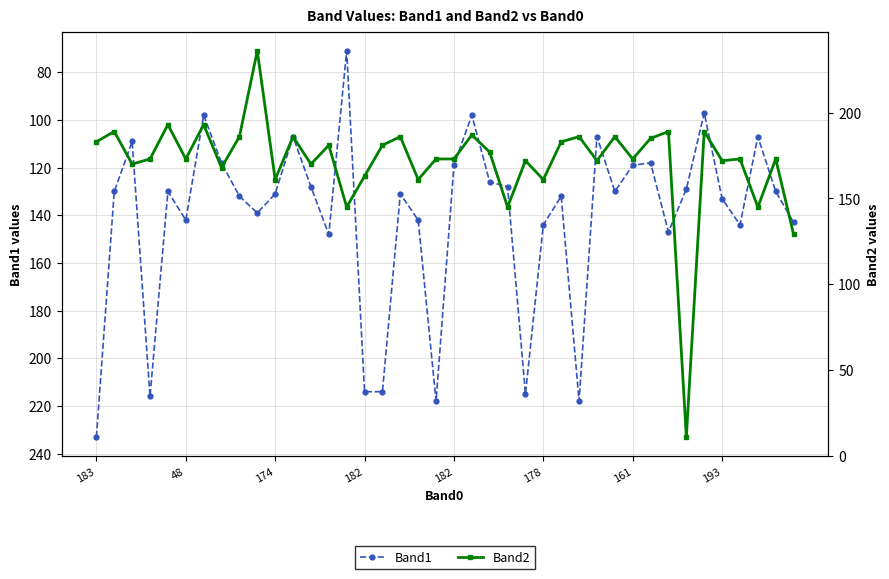

At 183, list the series in order from smallest to largest.

Band2, Band1